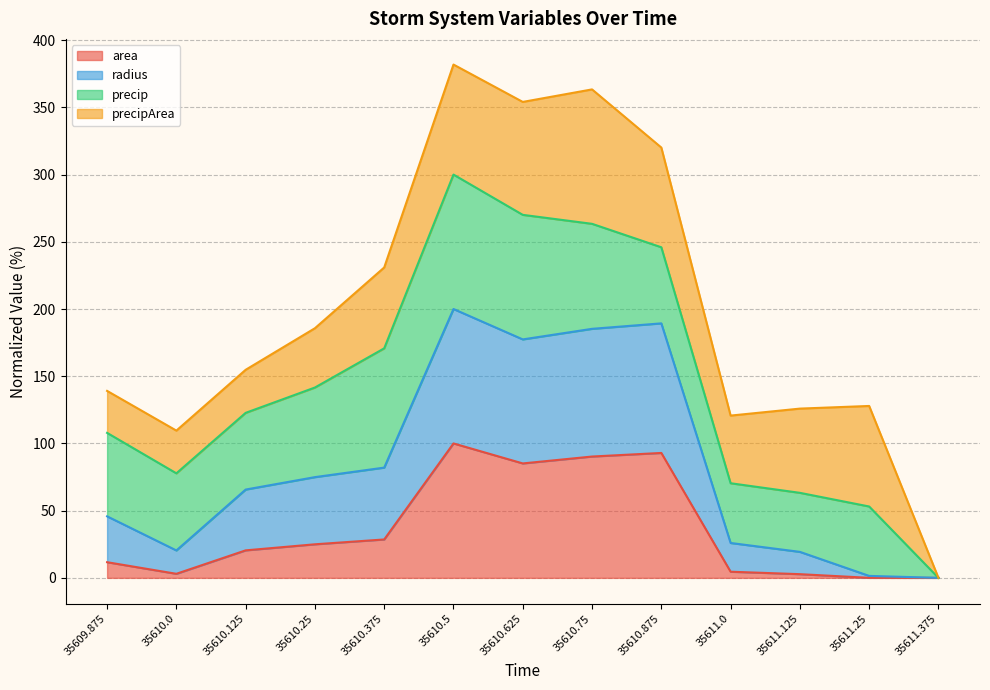

Rank the categories by radius value from lowest to highest.

35611.375, 35611.25, 35611.125, 35610.0, 35611.0, 35609.875, 35610.125, 35610.25, 35610.375, 35610.625, 35610.75, 35610.875, 35610.5